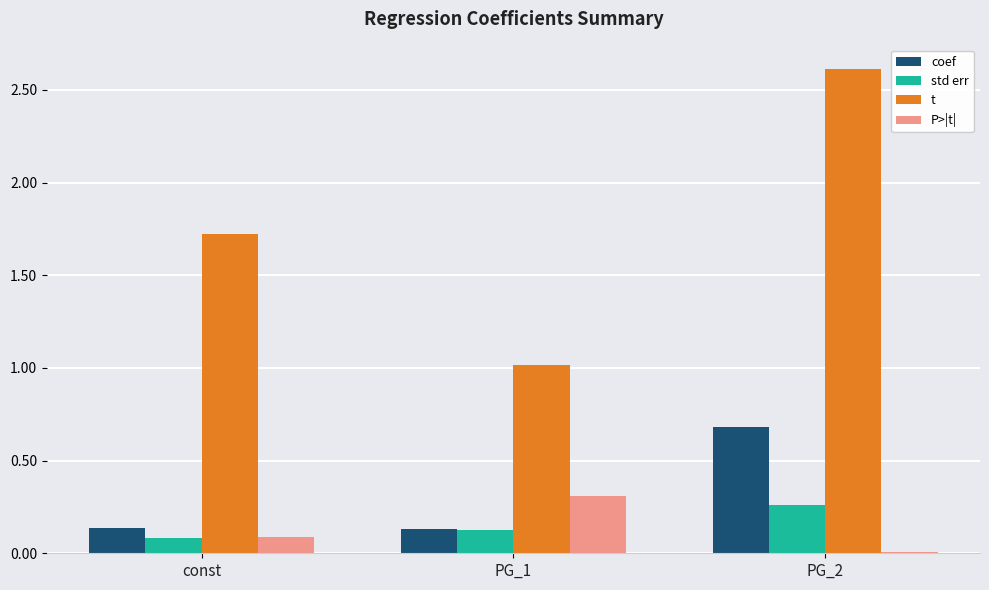

Which series has the widest spread of values?

t